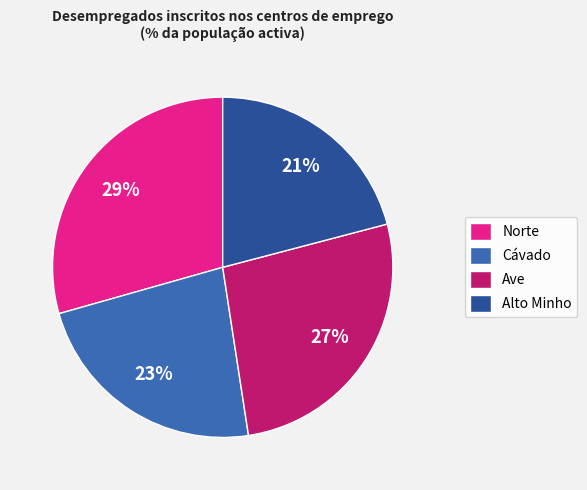

Do Cávado and Alto Minho together represent more than half of the pie?

No